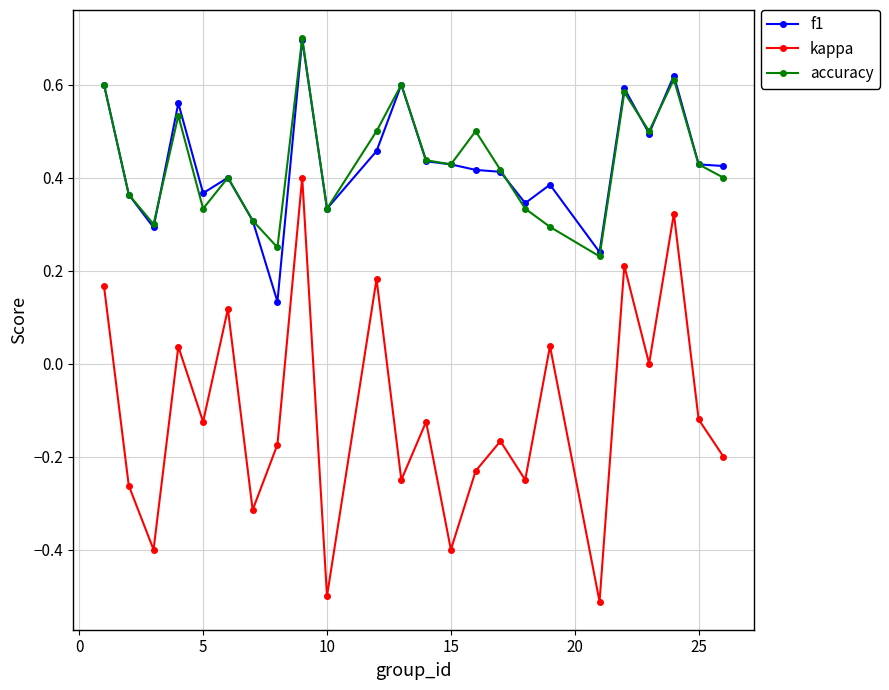

Does the chart have visible grid lines?

Yes